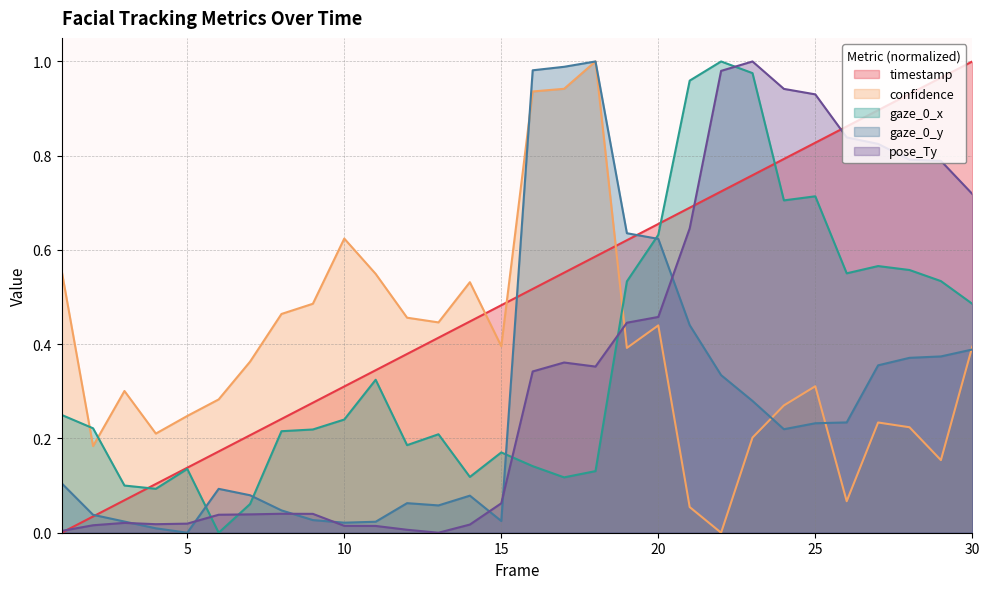

Where is gaze_0_x nearest to the value 0?

6